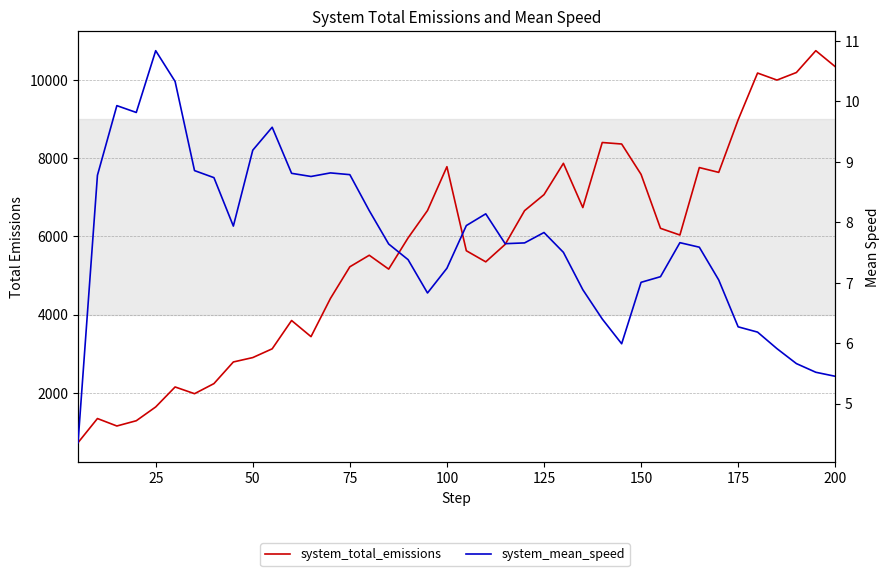

What is the greatest value displayed?

10754.8